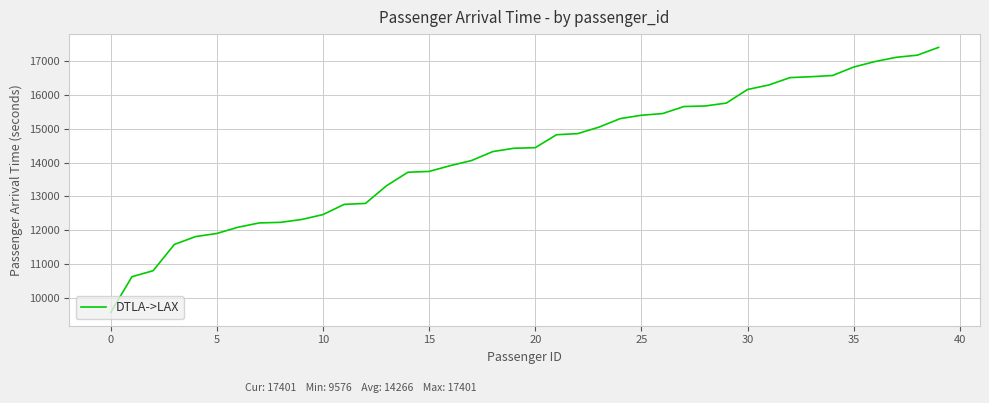

What is the minimum value shown in the chart?

9576